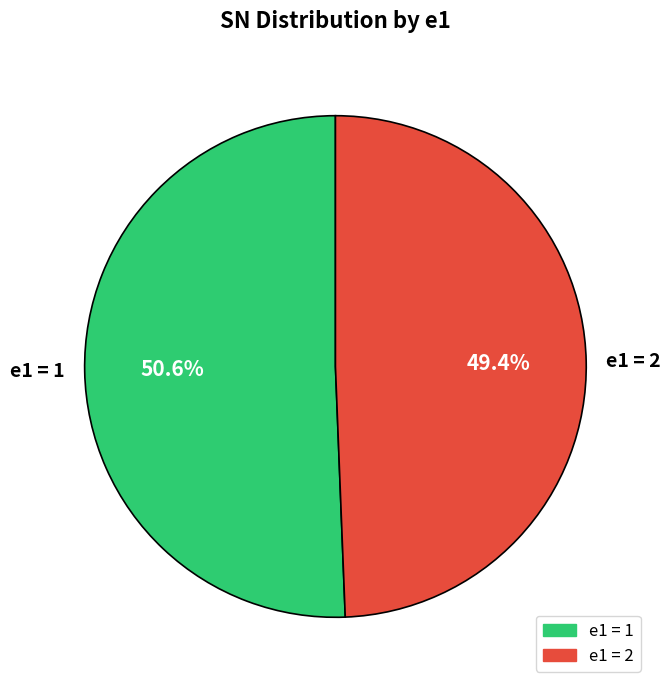

What is the ratio of the value at e1 = 2 to the value at e1 = 1?

1.0